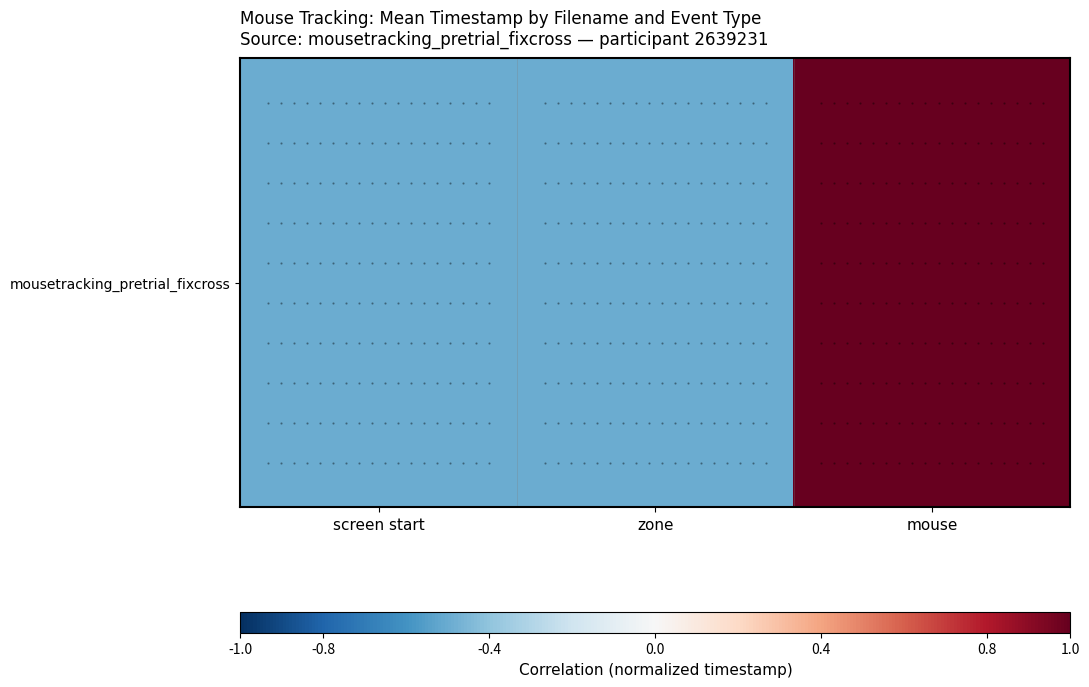

Reading left to right, what are all the values shown in this chart?

screen start=-0.5	zone=-0.5	mouse=1.0